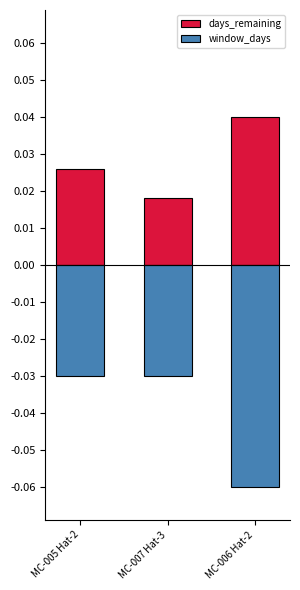

What is the label of the 1st bar from the right?

MC-006 Hat-2